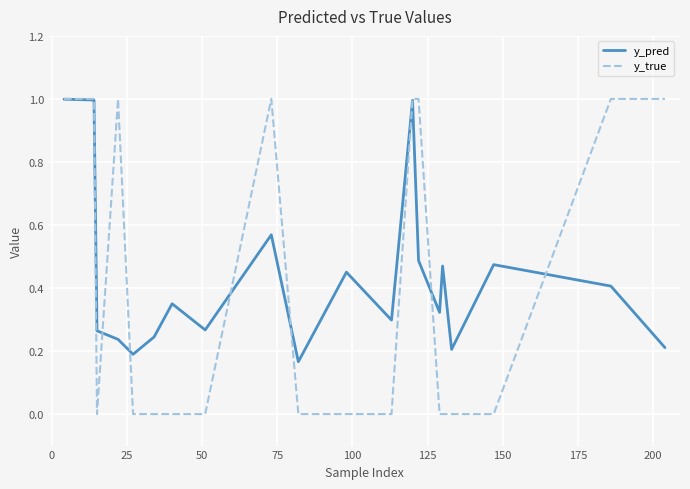

What is the maximum value for y_pred?

1.0